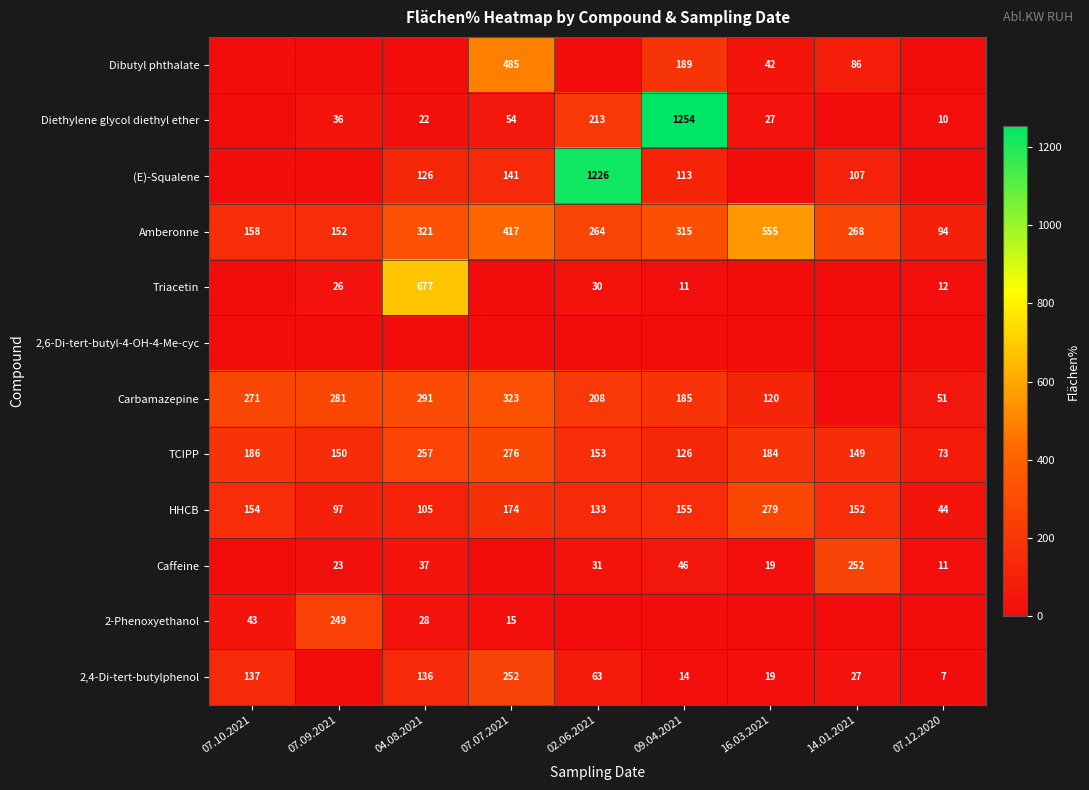

What is the maximum value for Amberonne?

555